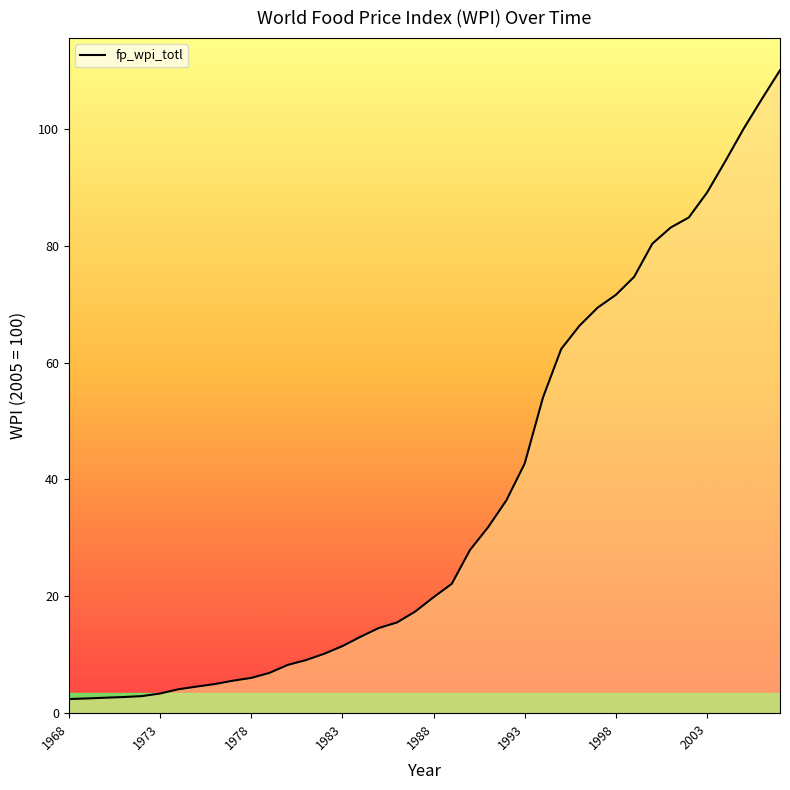

What is the greatest value displayed?

110.0